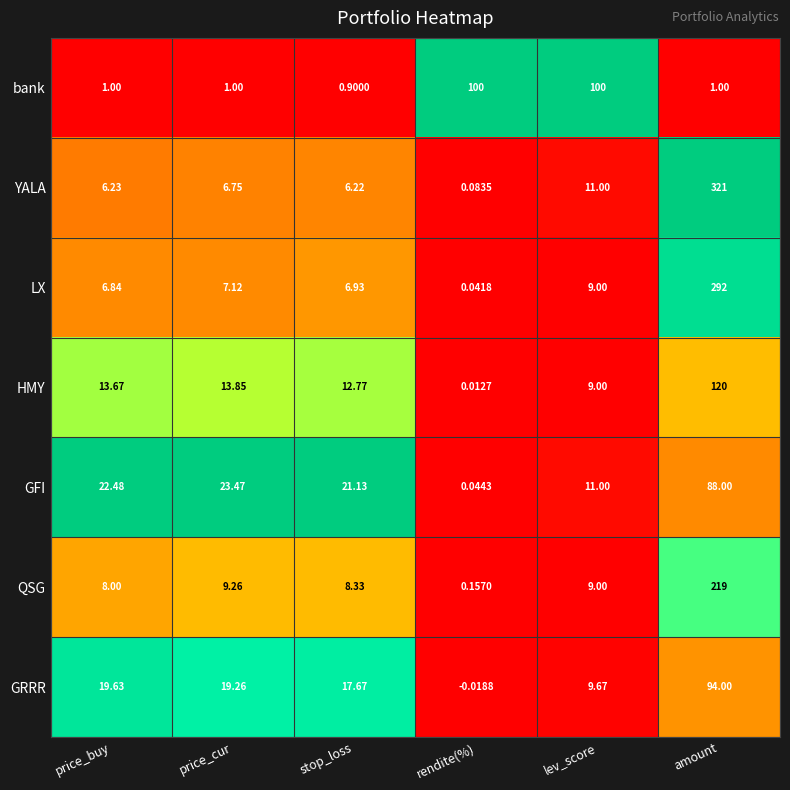

Between price_buy and lev_score, which series saw the biggest shift?

bank